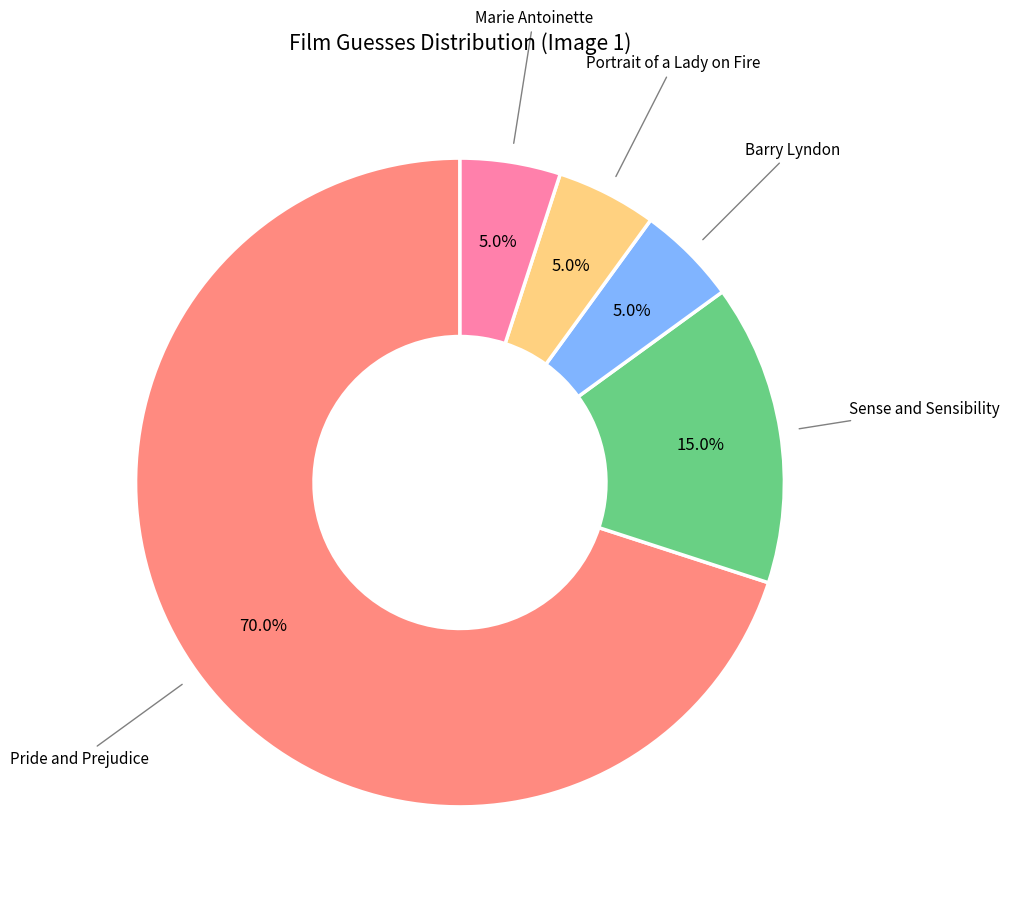

Is there any slice that represents more than half of the pie?

Yes